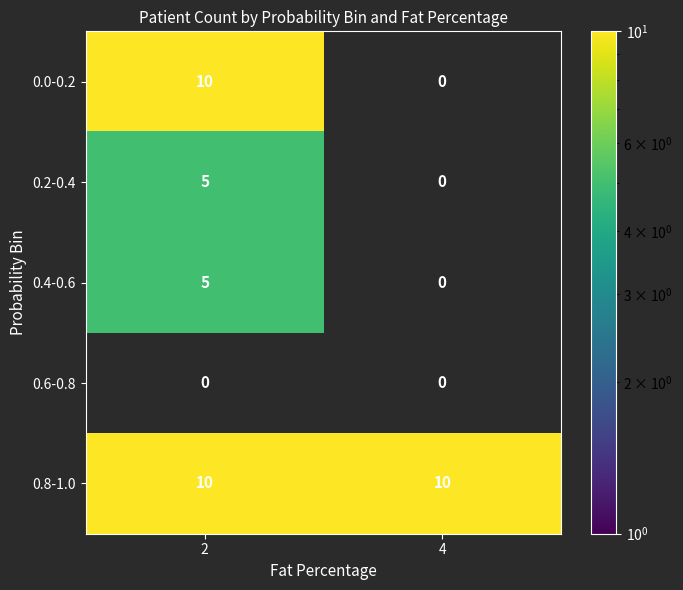

Where is 0.2-0.4 nearest to the value 2?

4